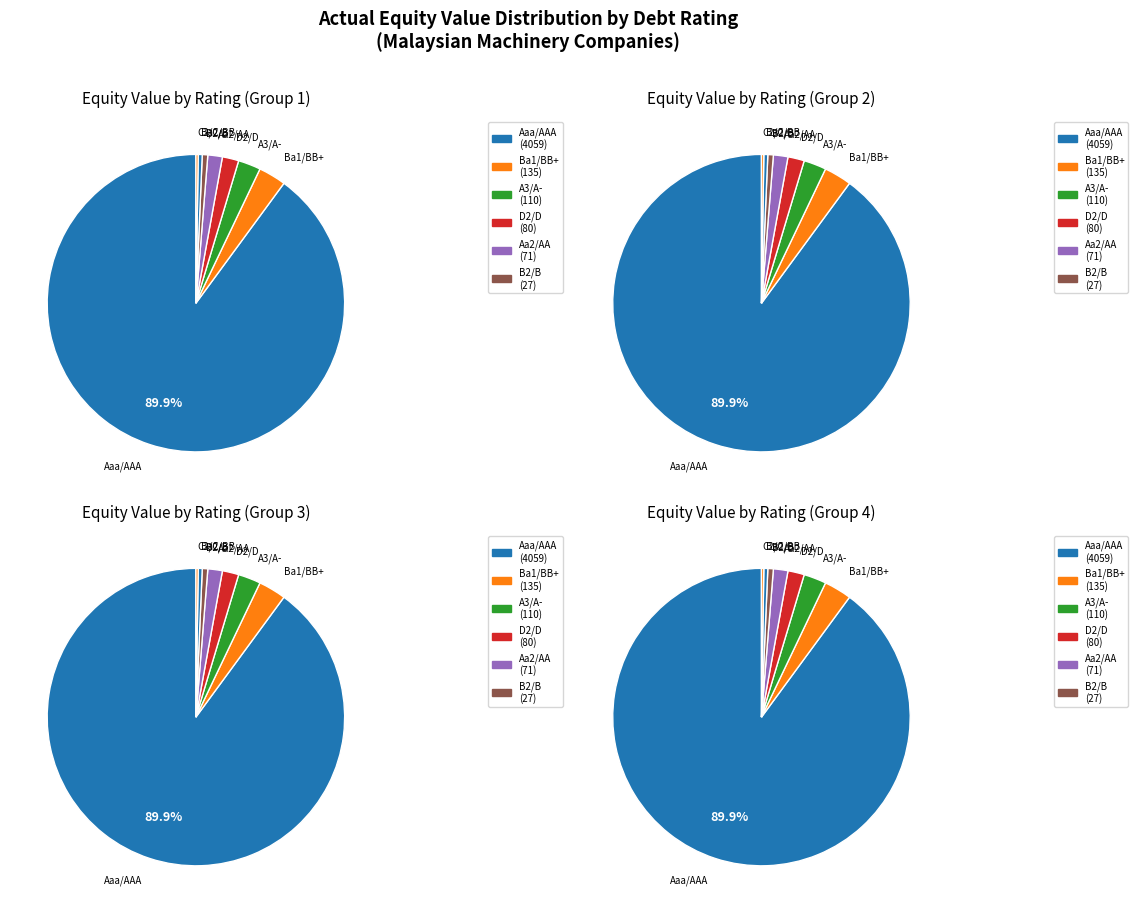

Which slice is the largest?

Aaa/AAA